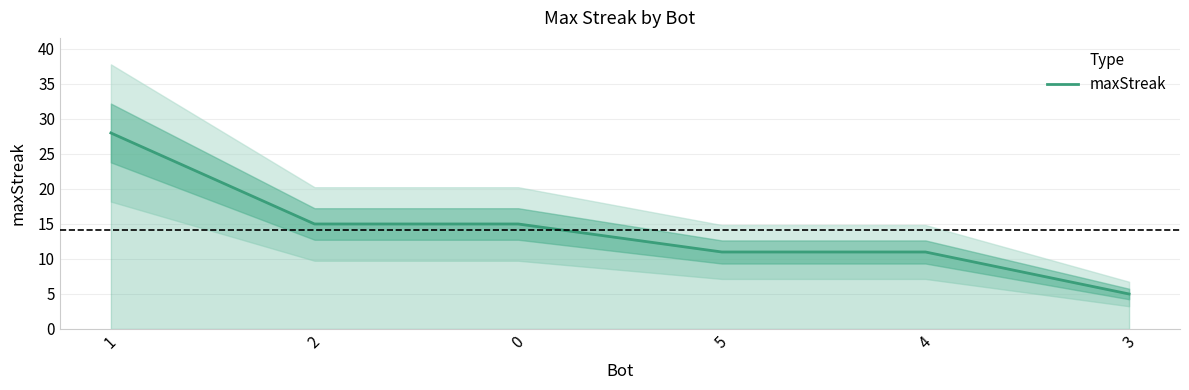

What is the change in value from 1 to 5?

-17